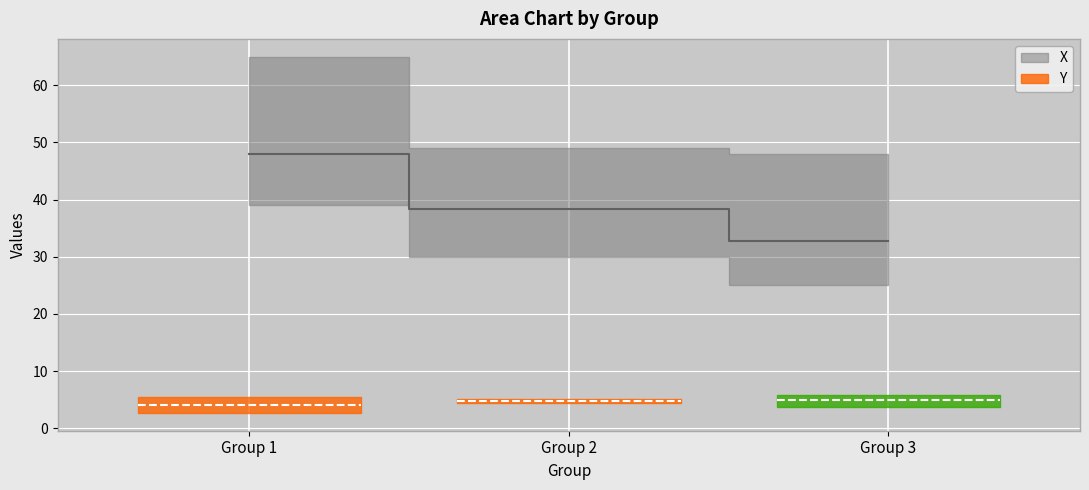

At which category does Y reach its first local peak?

Group 3